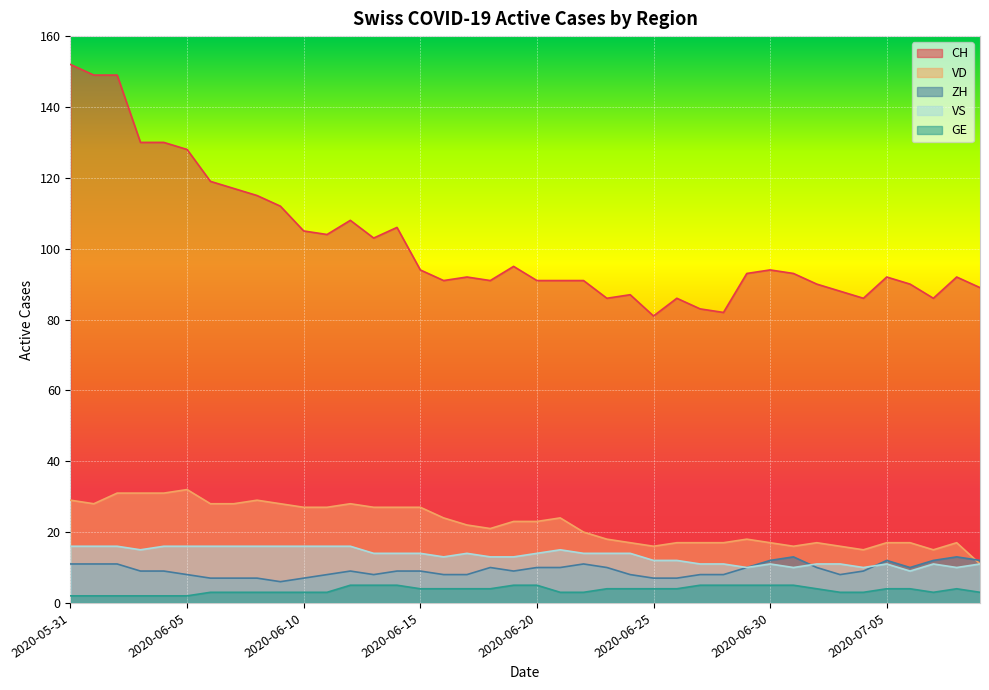

What is the label of the 13th point from the right?

2020-06-27